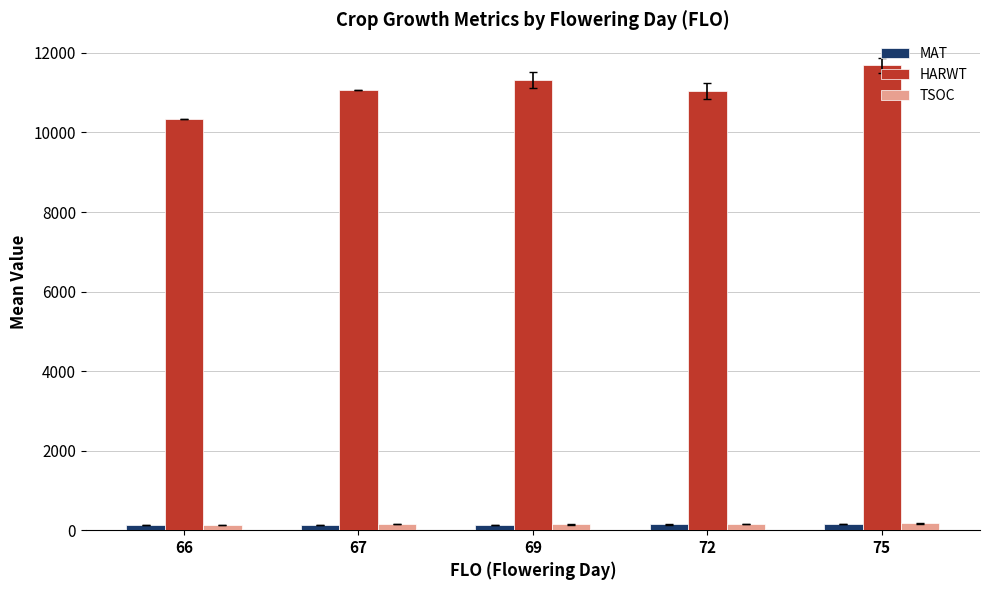

What is the highest value of the HARWT series?

11690.4